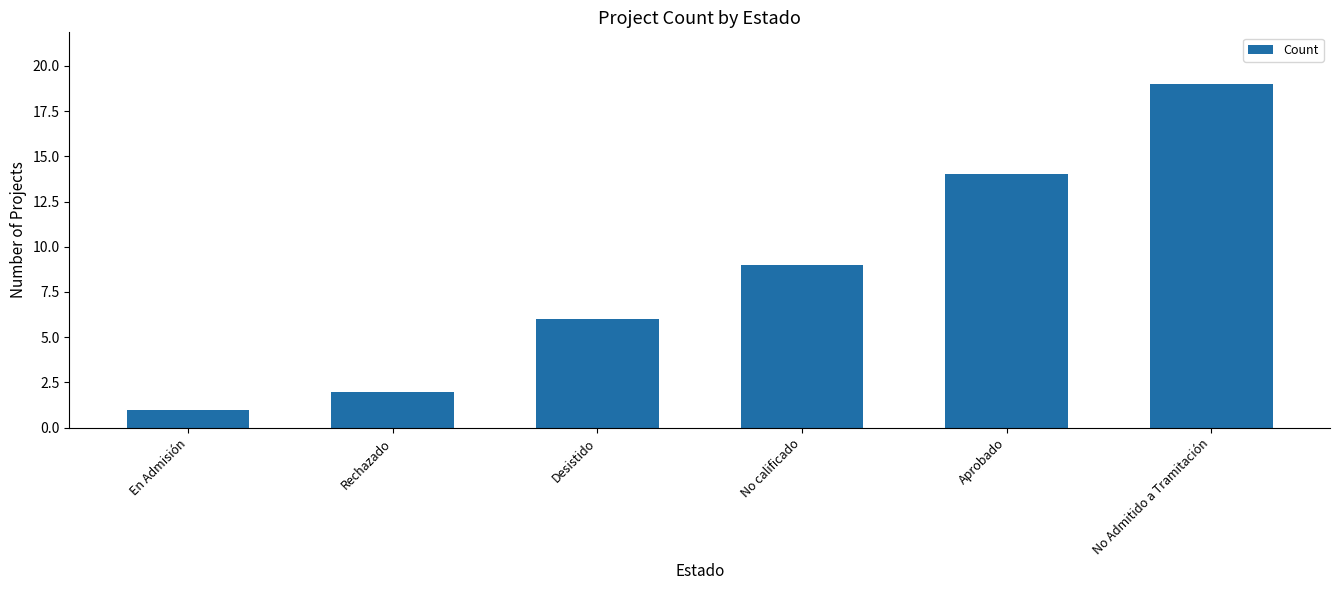

Reading left to right, transcribe all the data shown in this chart.

En Admisión=1	Rechazado=2	Desistido=6	No calificado=9	Aprobado=14	No Admitido a Tramitación=19